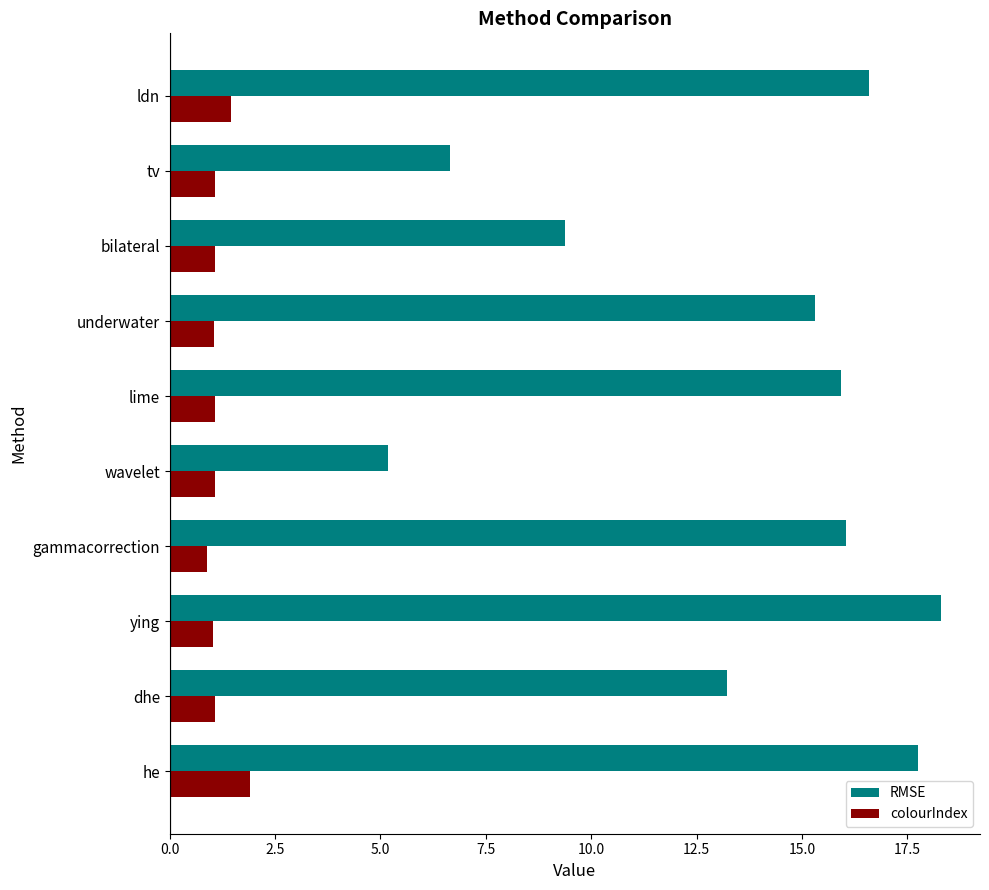

Rank the series by their average value, from lowest to highest.

colourIndex, RMSE